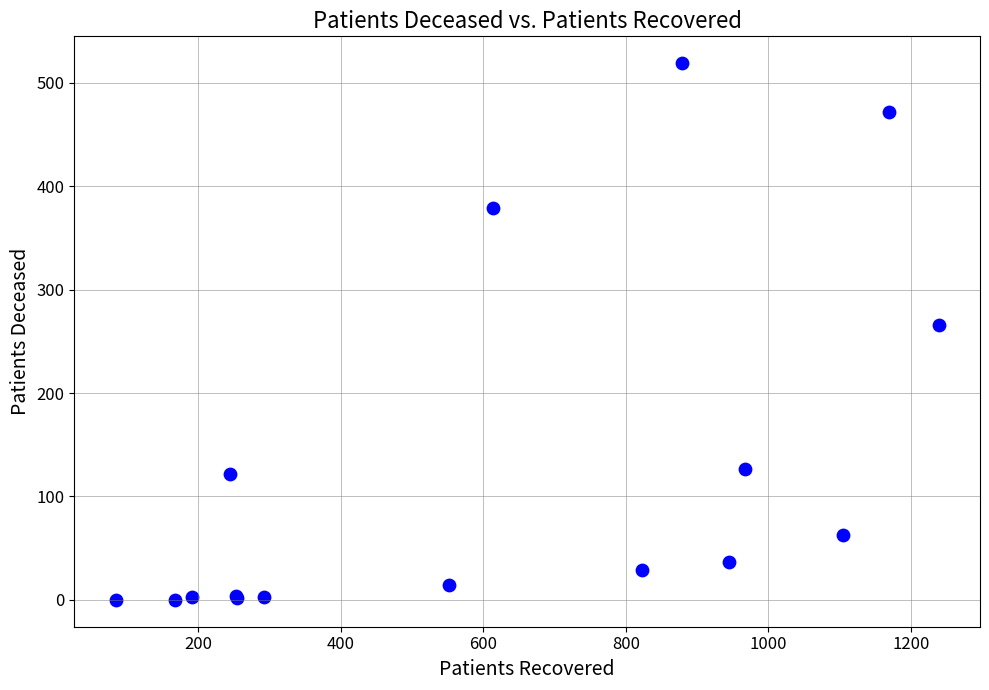

What Y value in the scatter plot is closest to 259?

266